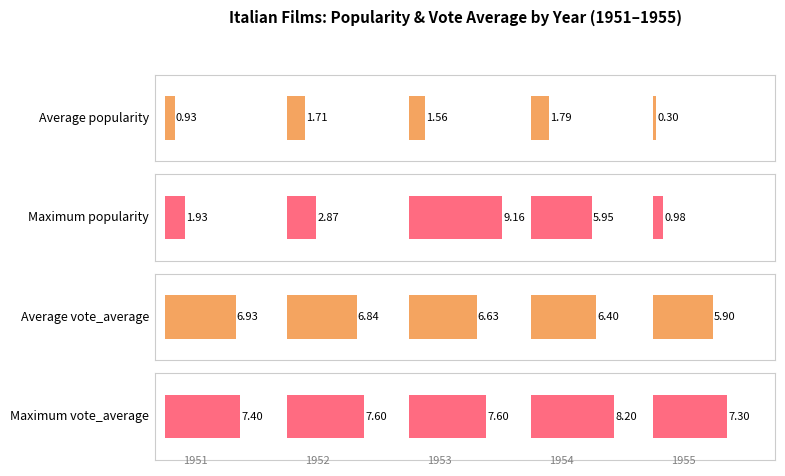

The value of Maximum vote_average at 0 is 0.2. True or false?

False